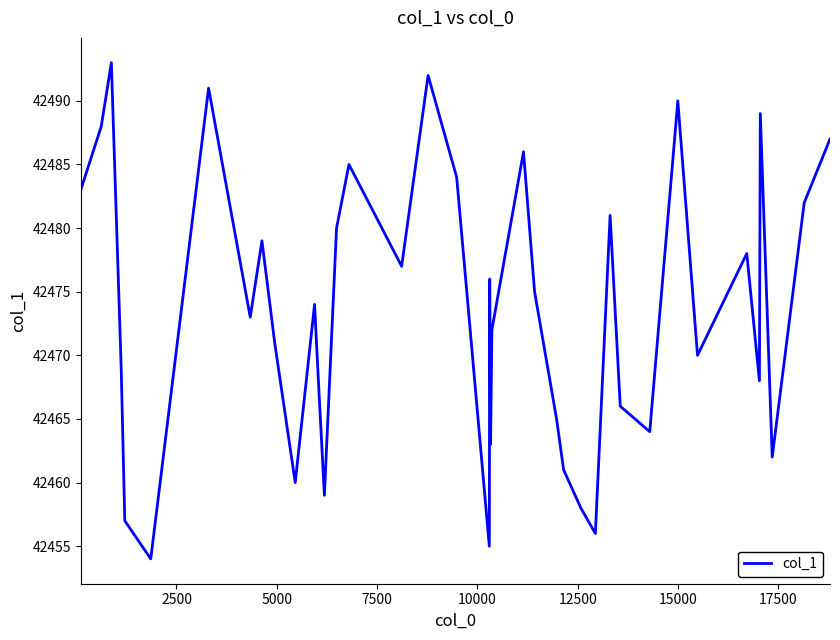

What is the maximum value shown in the chart?

42493